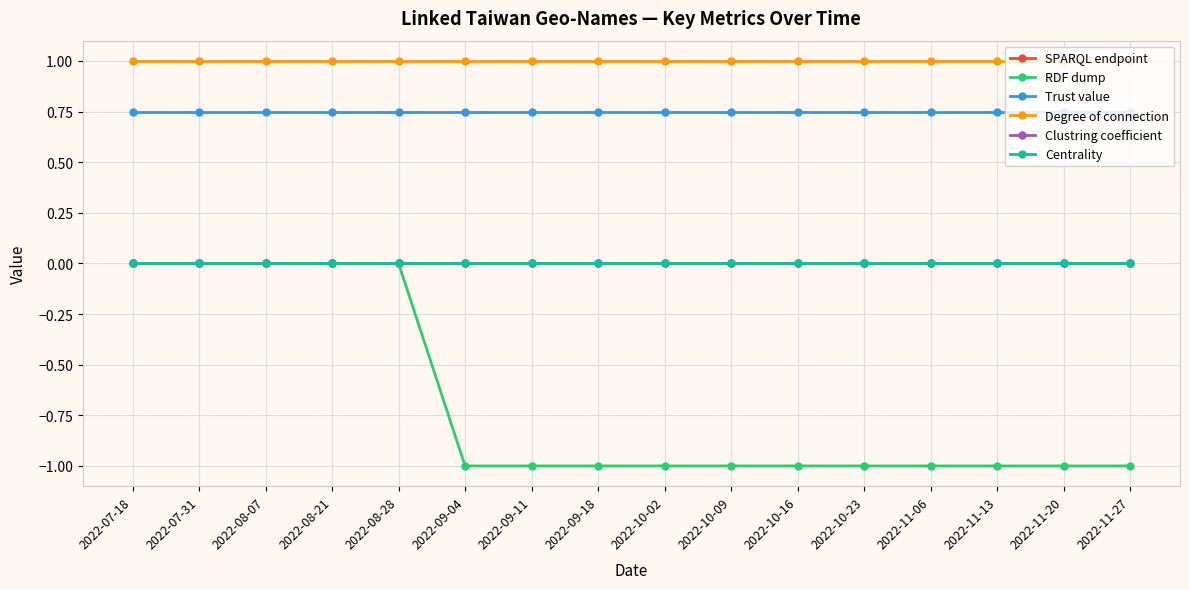

What is the total value across all series at 2022-08-21?

1.8